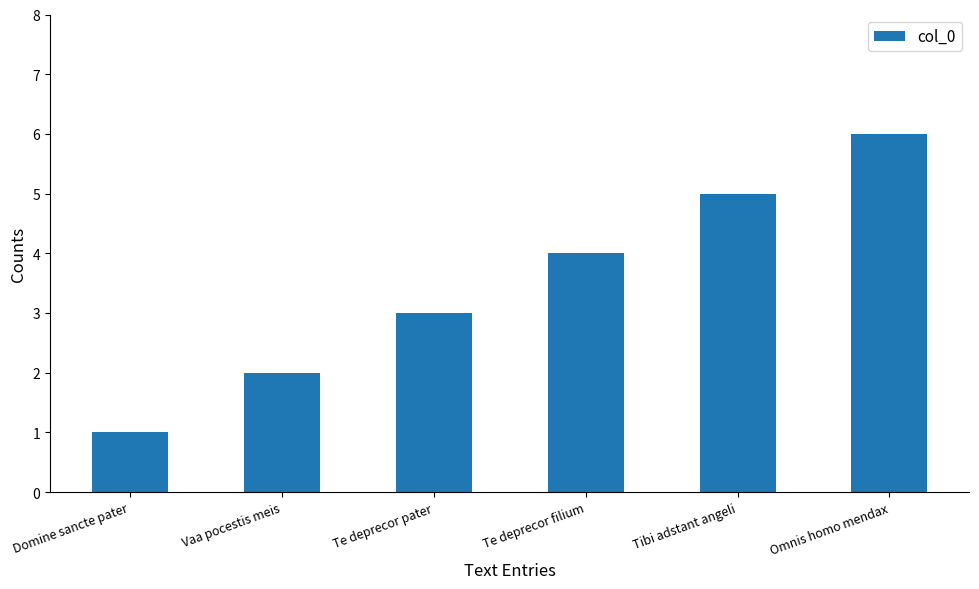

What is the greatest value displayed?

6